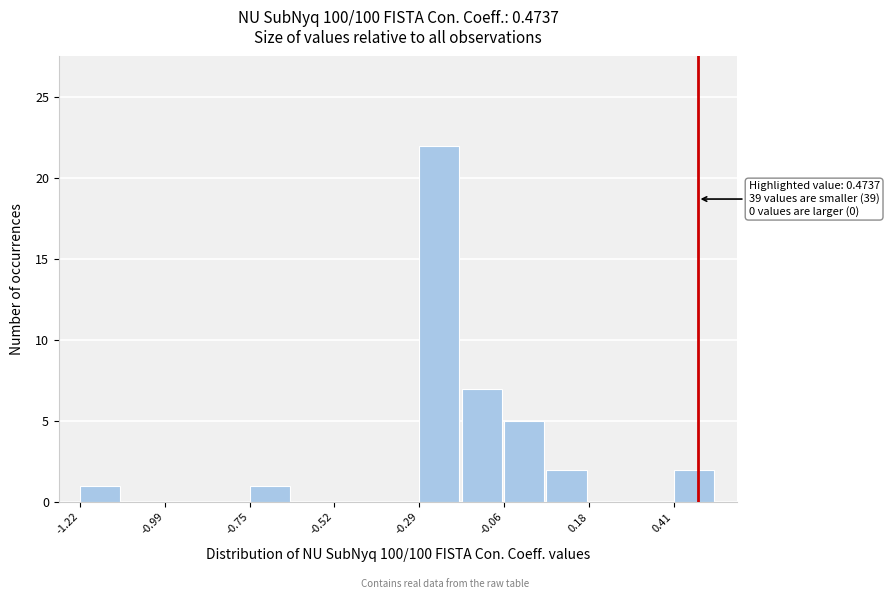

Read against the x-axis, roughly where is the centre of the tallest bar?

-0.25